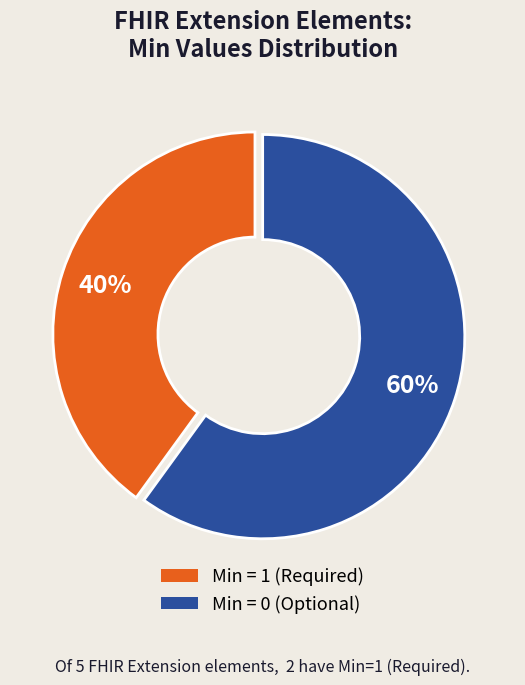

To the nearest percent, what is the difference between the largest and smallest slice percentages?

20%